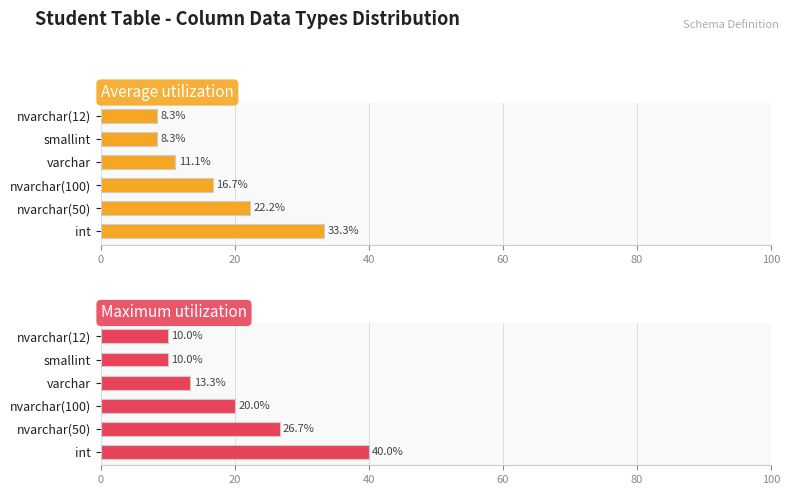

Is it true that Maximum utilization equals 11.9 at nvarchar(100)?

False